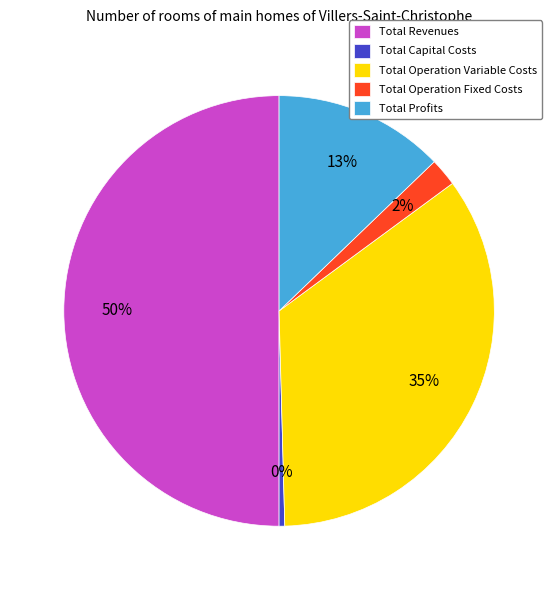

Does Total Capital Costs account for over 50% of the chart?

No